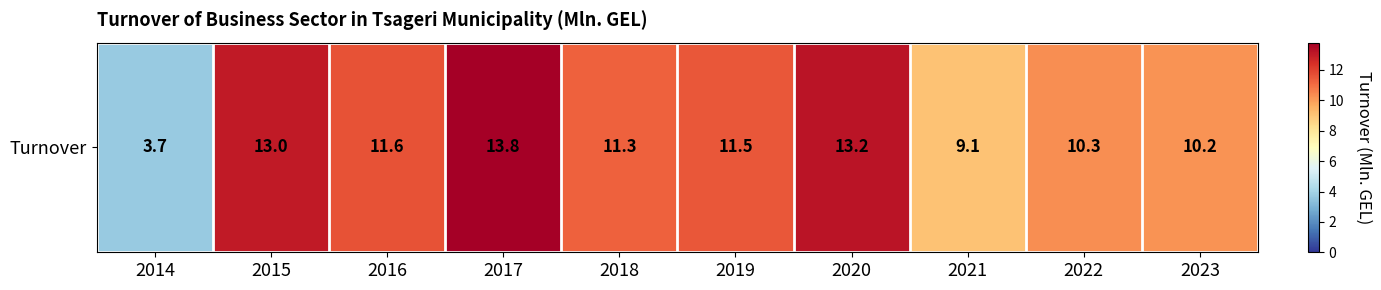

Between 2018 and 2020, which is larger?

2020